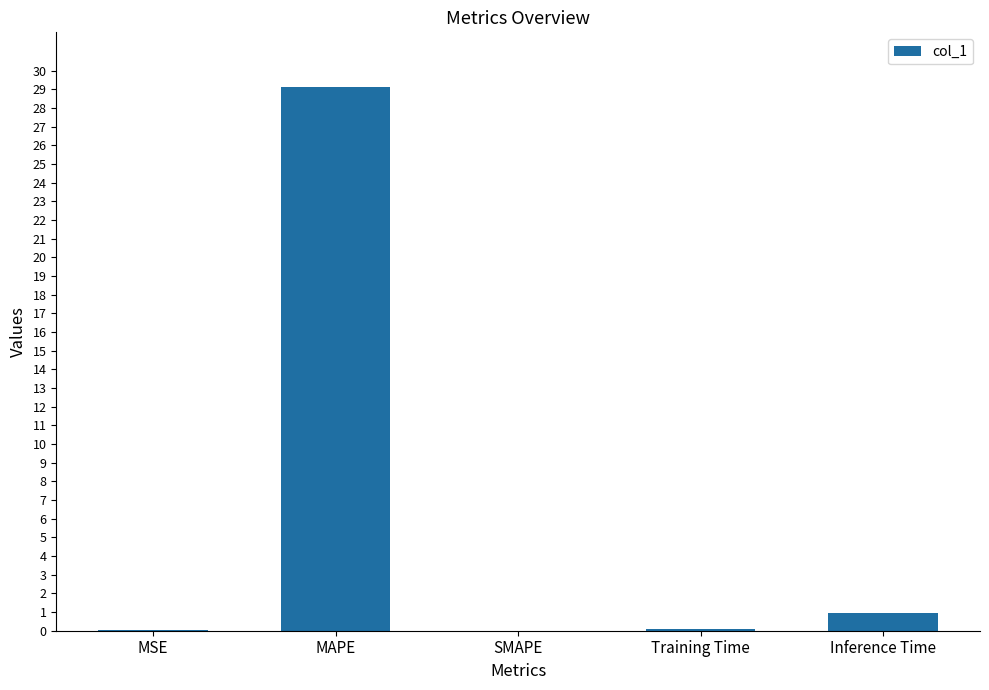

Which label corresponds to the largest value in the chart?

MAPE